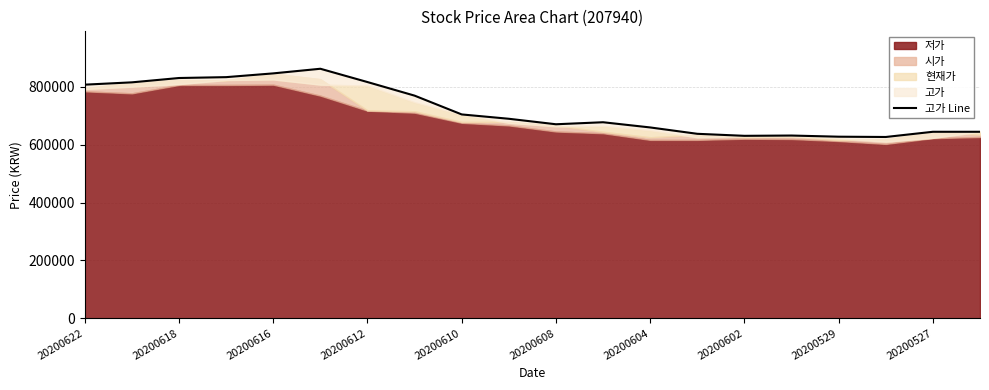

Where does the data first go above 690000?

20200622